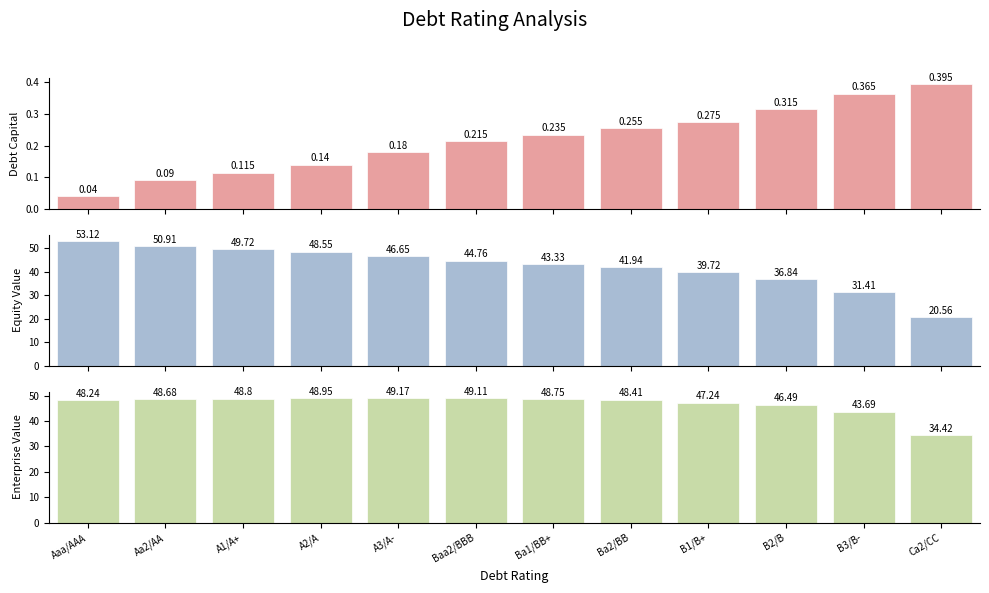

How many data points does each series have?

12